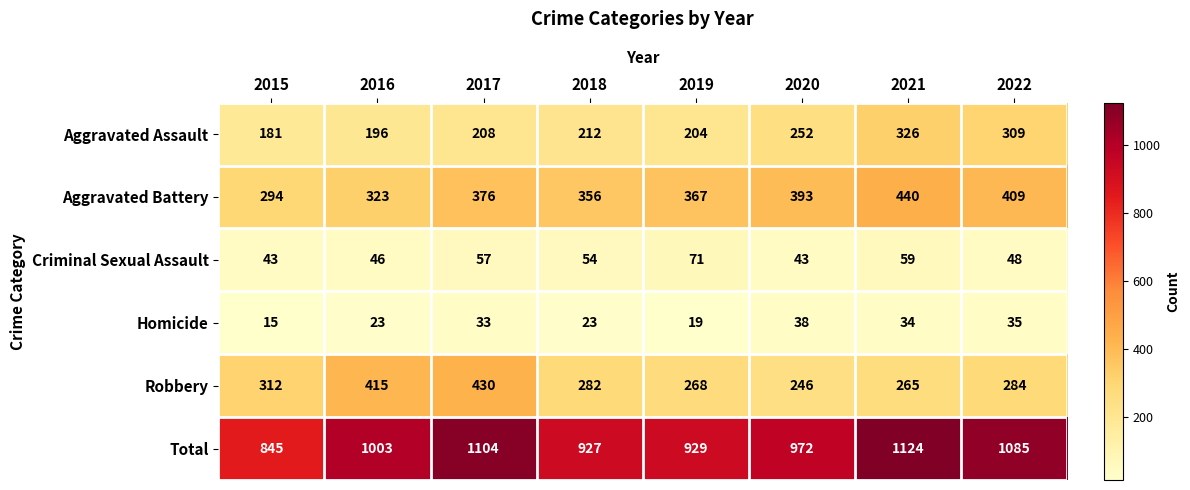

Which series has the largest total across all categories?

Total